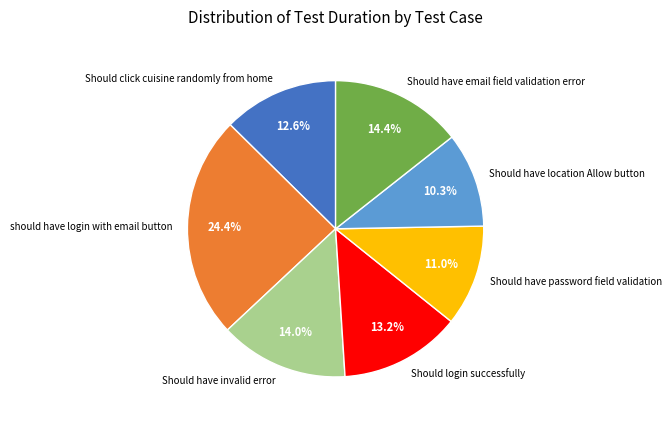

Which has a higher value, should have login with email button or Should have email field validation error?

should have login with email button